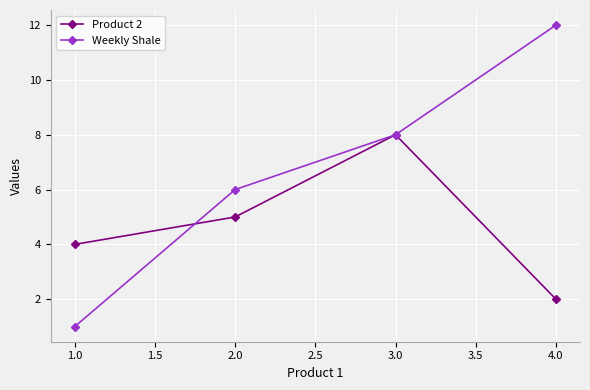

How many Product 2 values are between 4 and 8?

3